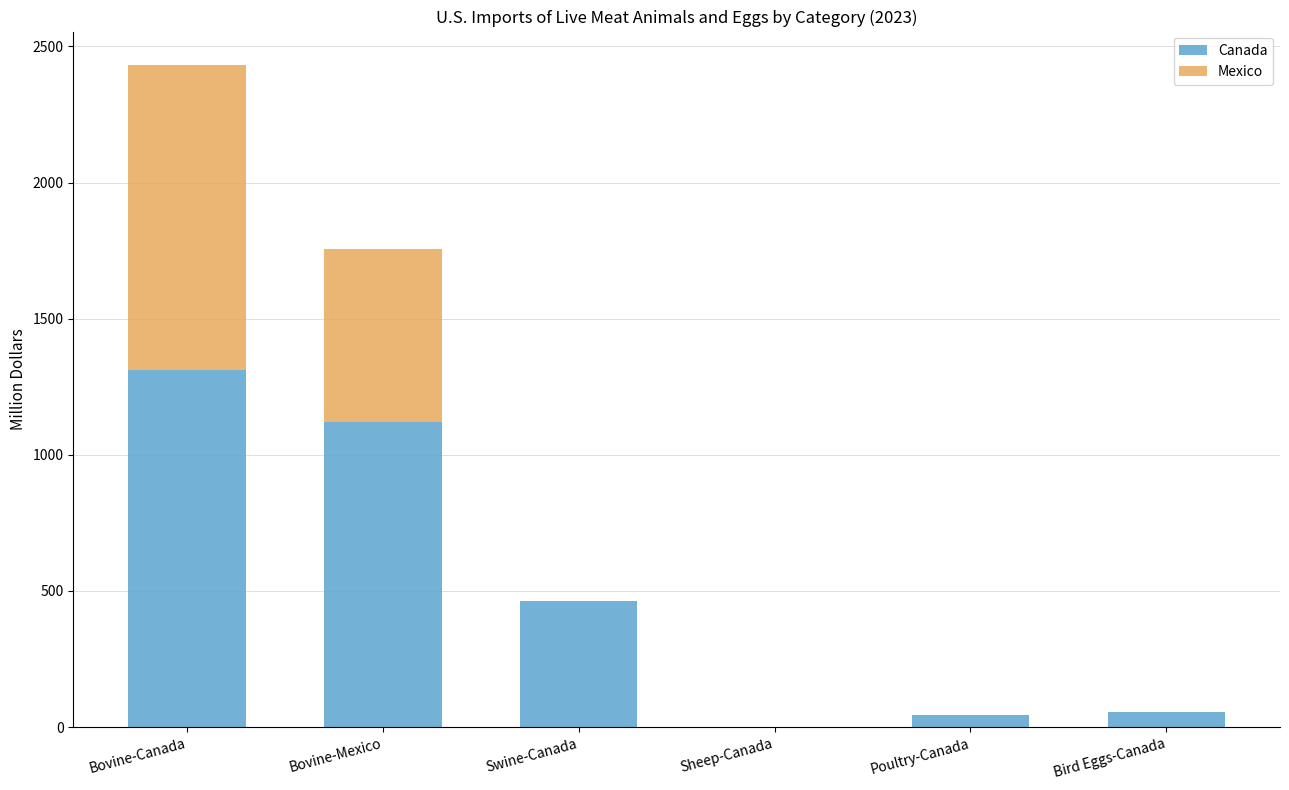

Which series changed the most between Swine-Canada and Poultry-Canada?

Canada